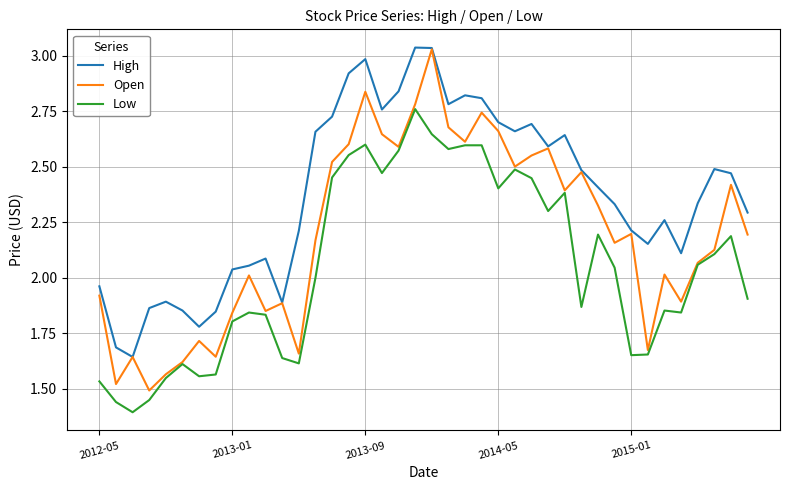

Which series has the largest total across all categories?

High